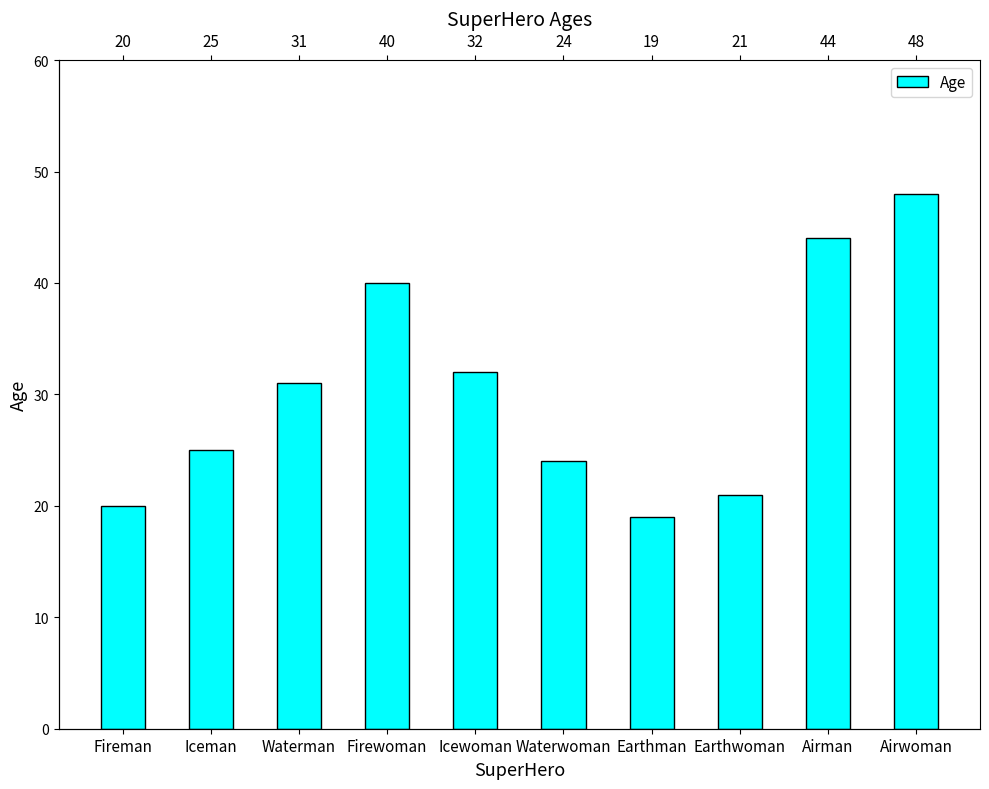

List the labels in order of value, largest first.

Airwoman, Airman, Firewoman, Icewoman, Waterman, Iceman, Waterwoman, Earthwoman, Fireman, Earthman